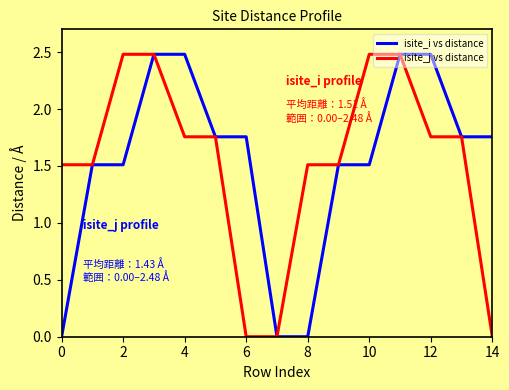

What is the average value of the isite_j vs distance series?

1.5